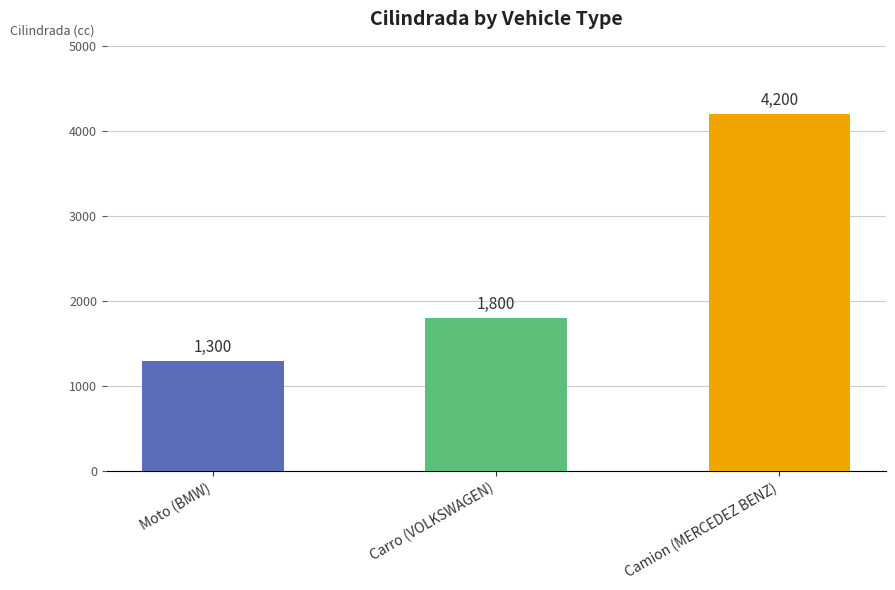

List the labels in order of value, largest first.

Camion (MERCEDEZ BENZ), Carro (VOLKSWAGEN), Moto (BMW)